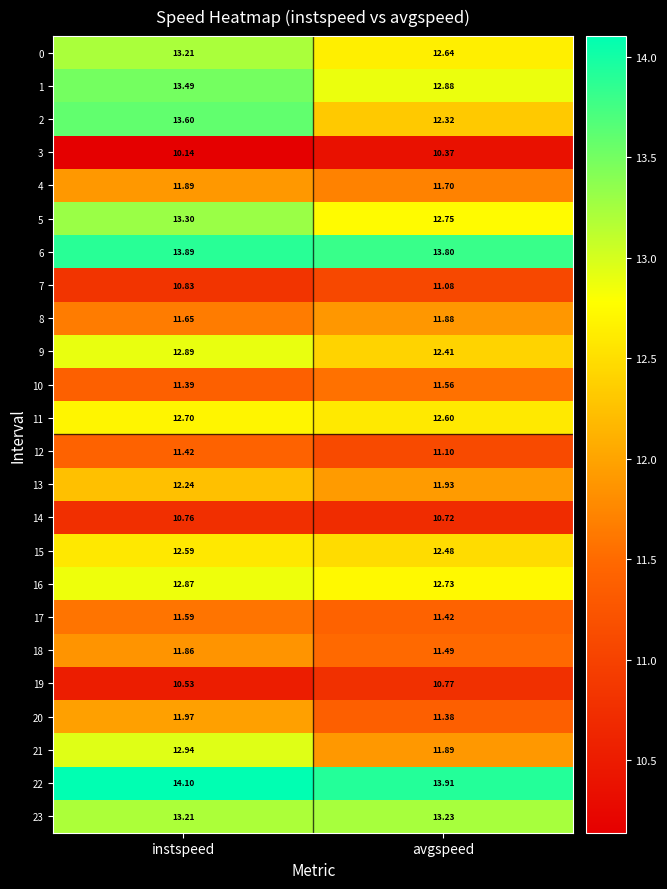

Which series has the largest range (max minus min)?

2